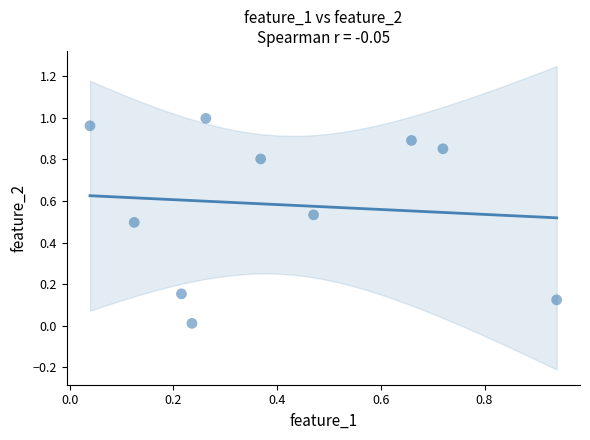

What is the average Y value?

0.6